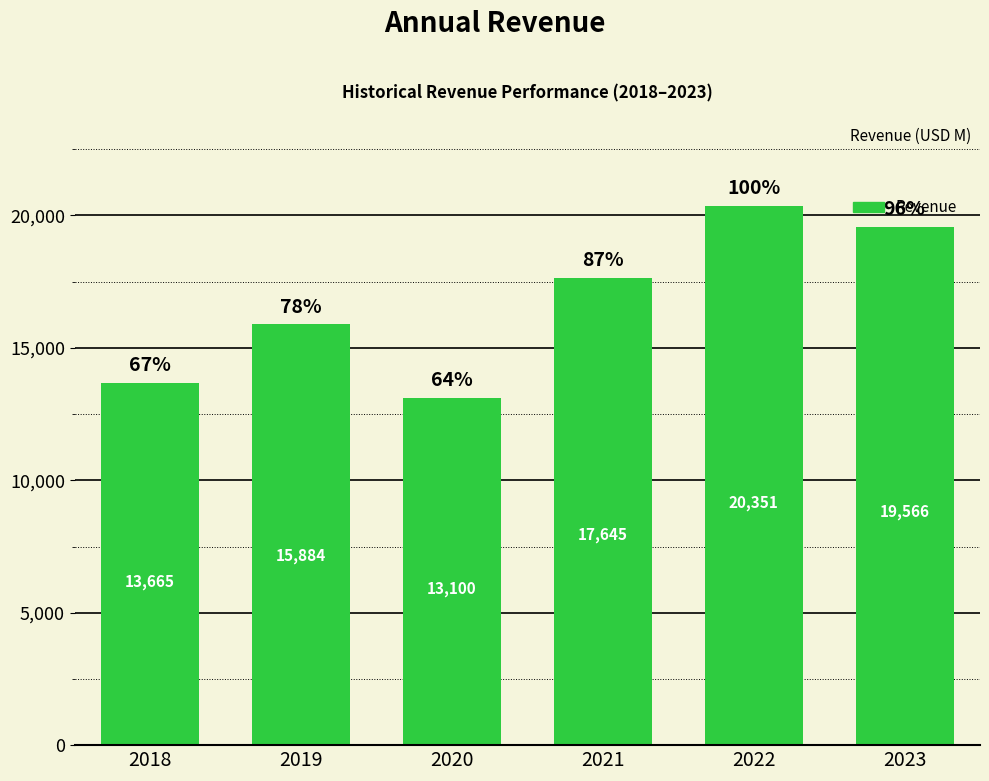

What is the difference between the values at 2019 and 2020?

2783.3